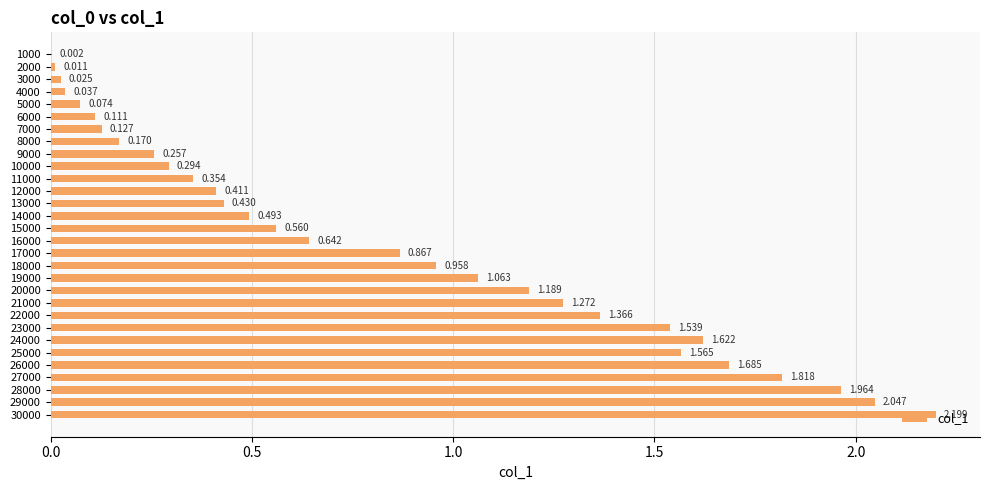

How many series are shown in this chart?

1